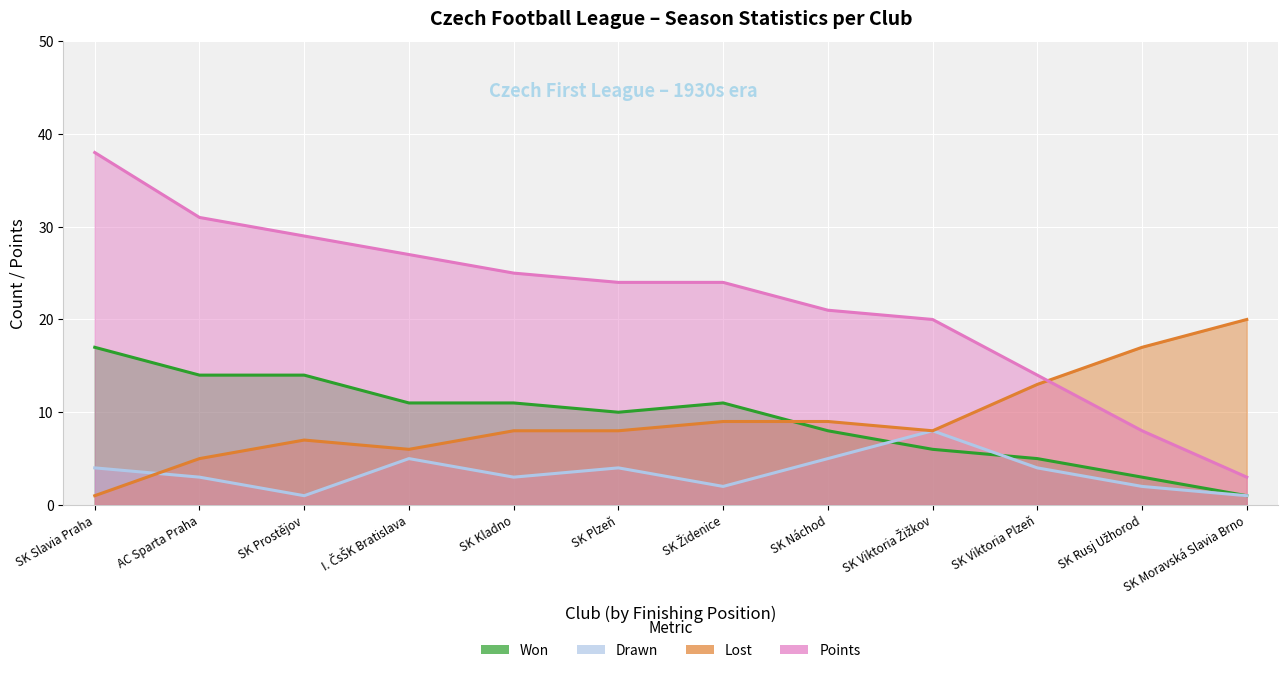

What is the total value across all series at SK Židenice?

46